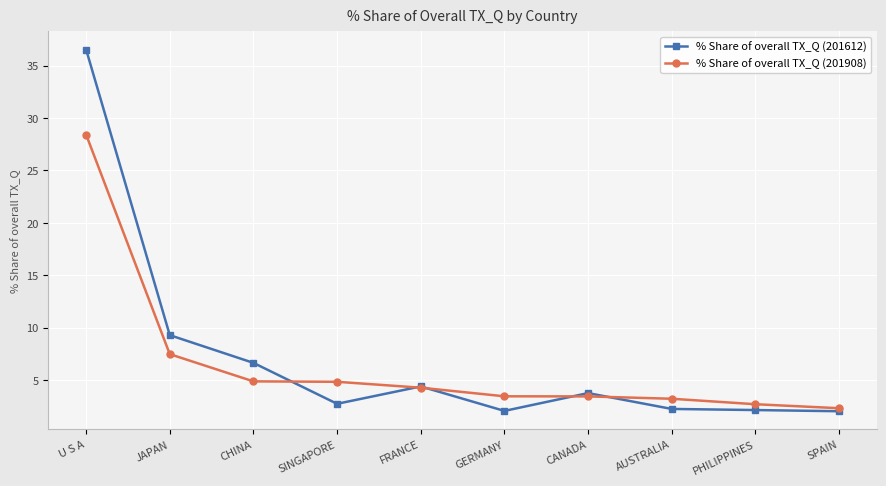

Is it true that % Share of overall TX_Q (201908) equals 3.4 at CANADA?

True